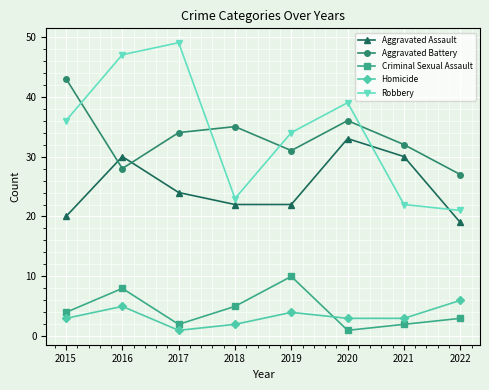

Rank the series by their maximum value, from lowest to highest.

Homicide, Criminal Sexual Assault, Aggravated Assault, Aggravated Battery, Robbery